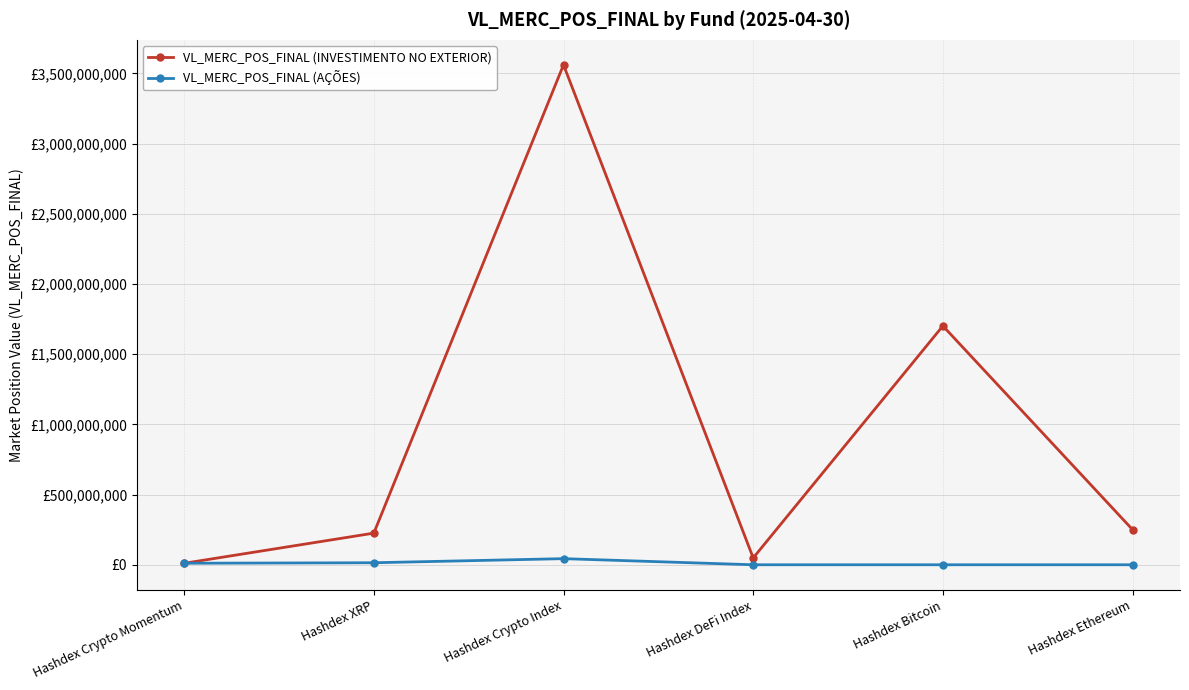

True or false: VL_MERC_POS_FINAL (AÇÕES) and VL_MERC_POS_FINAL (INVESTIMENTO NO EXTERIOR) intersect in this chart.

True